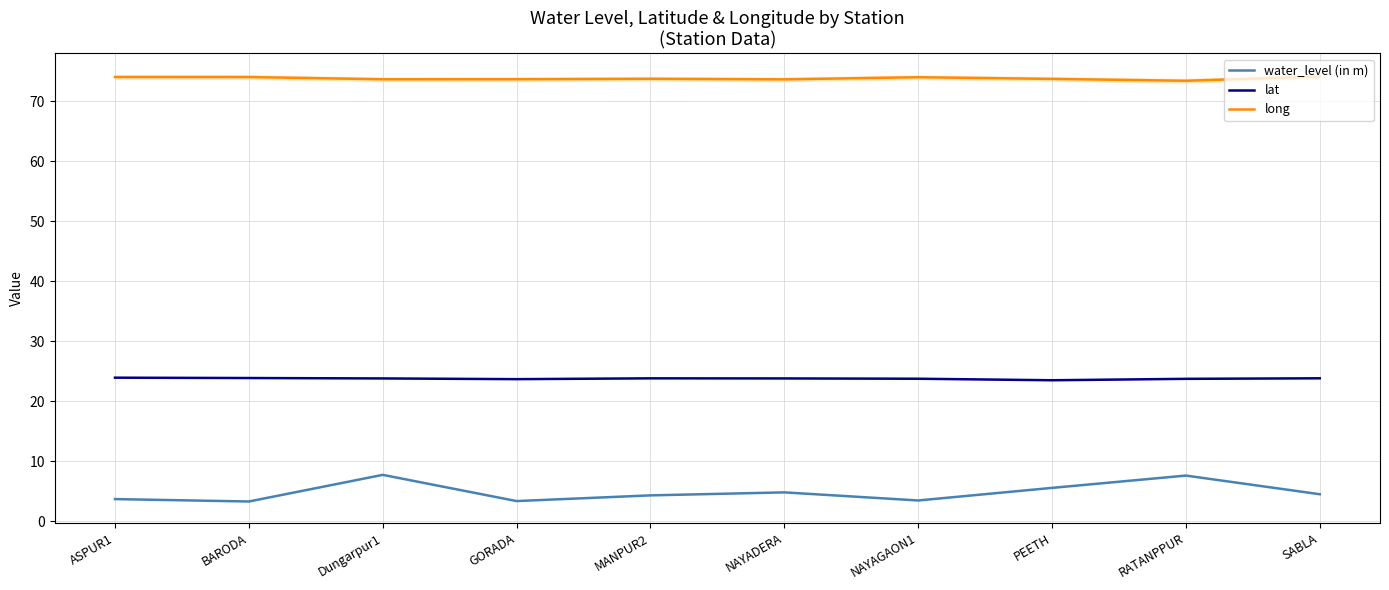

What is the value of the lat point at the 9th from the left?

23.8